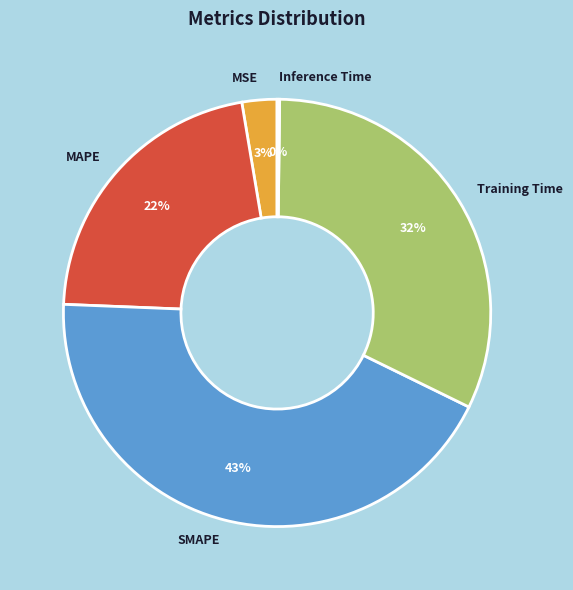

Combined, do Training Time and MAPE account for over 50%?

Yes